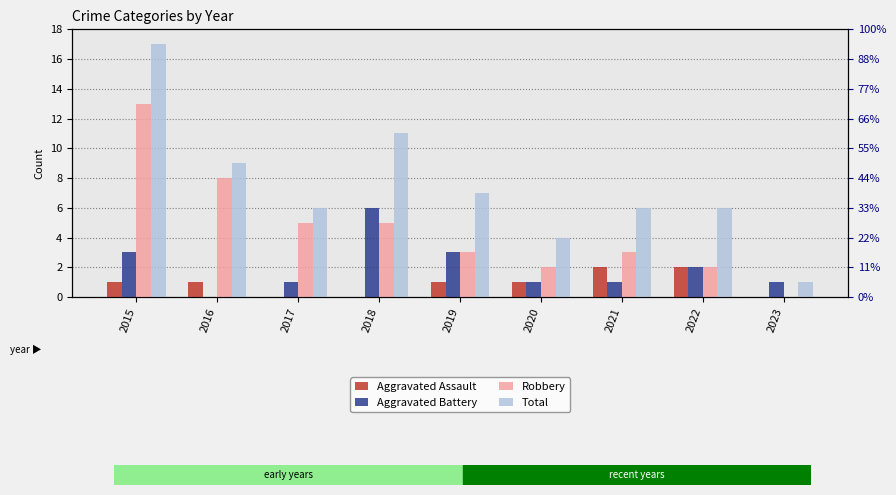

At which category is the sum across all series the highest?

2015